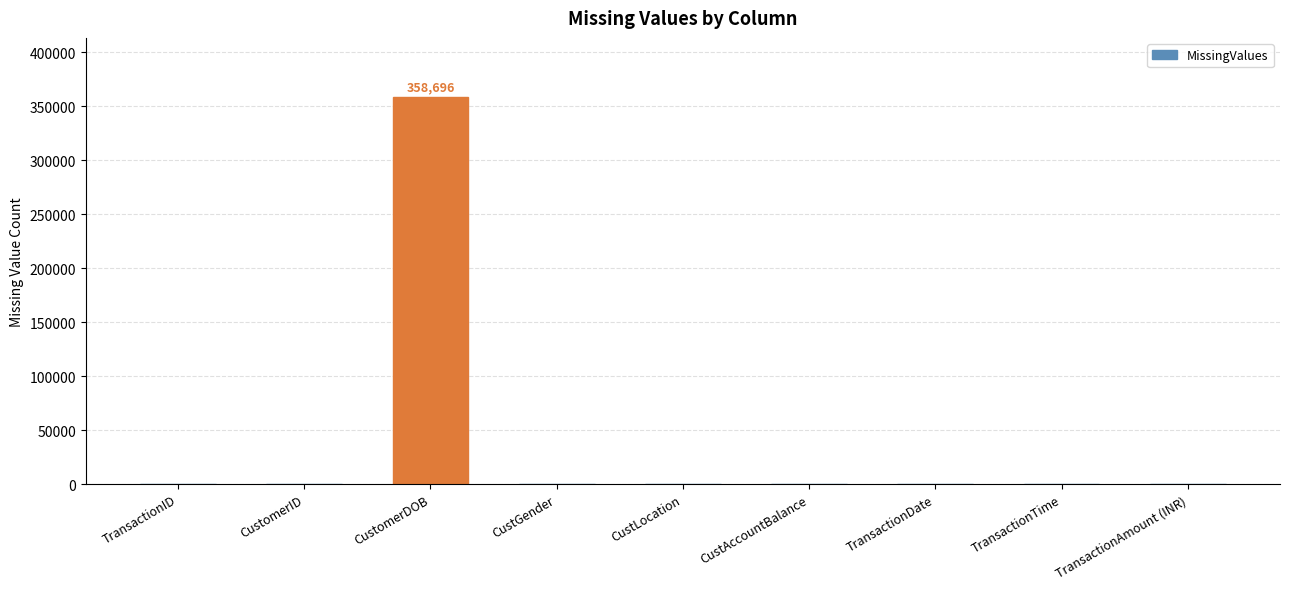

What is the sum of all values?

358696